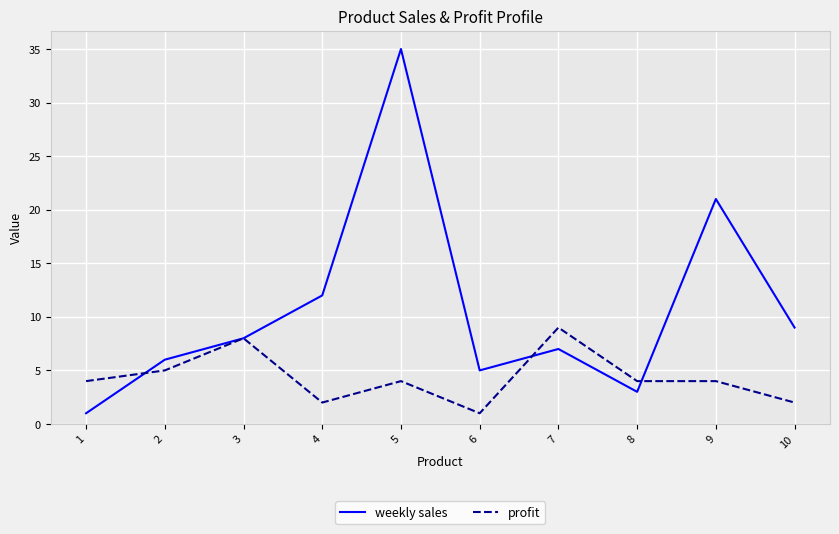

Which series has the widest spread of values?

weekly sales